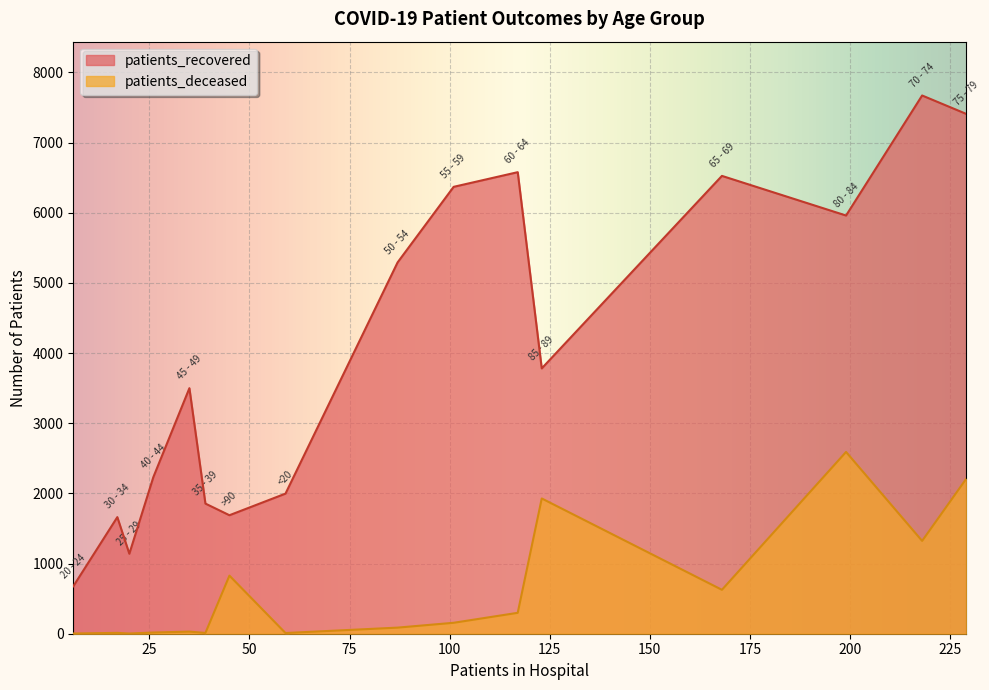

Reading right to left, what are all the values shown in this chart?

patients_recovered: >90=1689	85 - 89=3782	80 - 84=5961	75 - 79=7410	70 - 74=7672	65 - 69=6526	60 - 64=6579	55 - 59=6370	50 - 54=5293	45 - 49=3500	40 - 44=2233	35 - 39=1855	30 - 34=1662	25 - 29=1140	20 - 24=676	<20=1997
patients_deceased: >90=828	85 - 89=1928	80 - 84=2591	75 - 79=2207	70 - 74=1323	65 - 69=626	60 - 64=298	55 - 59=156	50 - 54=87	45 - 49=30	40 - 44=17	35 - 39=11	30 - 34=12	25 - 29=3	20 - 24=3	<20=10